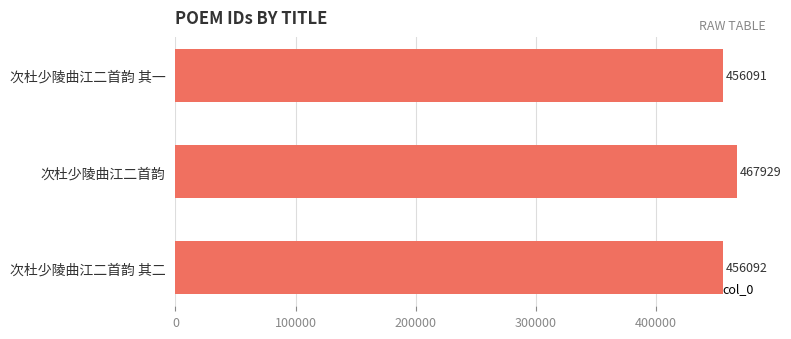

Reading top to bottom, transcribe all the data shown in this chart.

次杜少陵曲江二首韵 其一=456091	次杜少陵曲江二首韵=467929	次杜少陵曲江二首韵 其二=456092